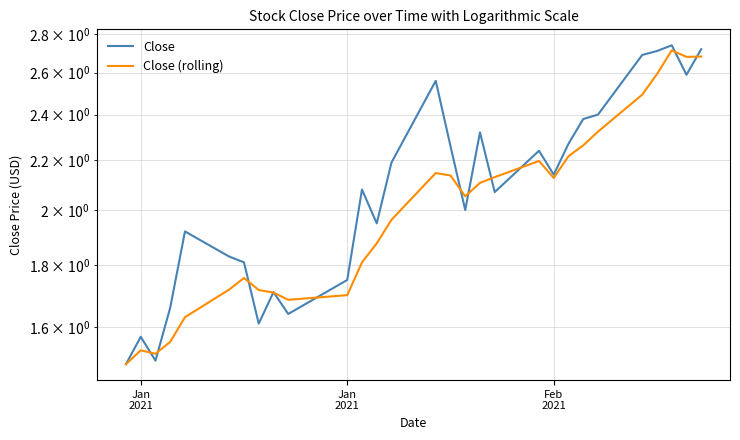

How many distinct data groups are displayed?

2